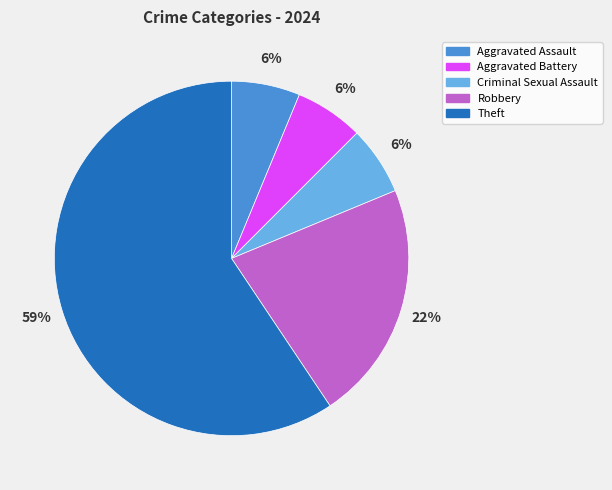

What is the ratio of the value at Aggravated Battery to the value at Criminal Sexual Assault?

1.0